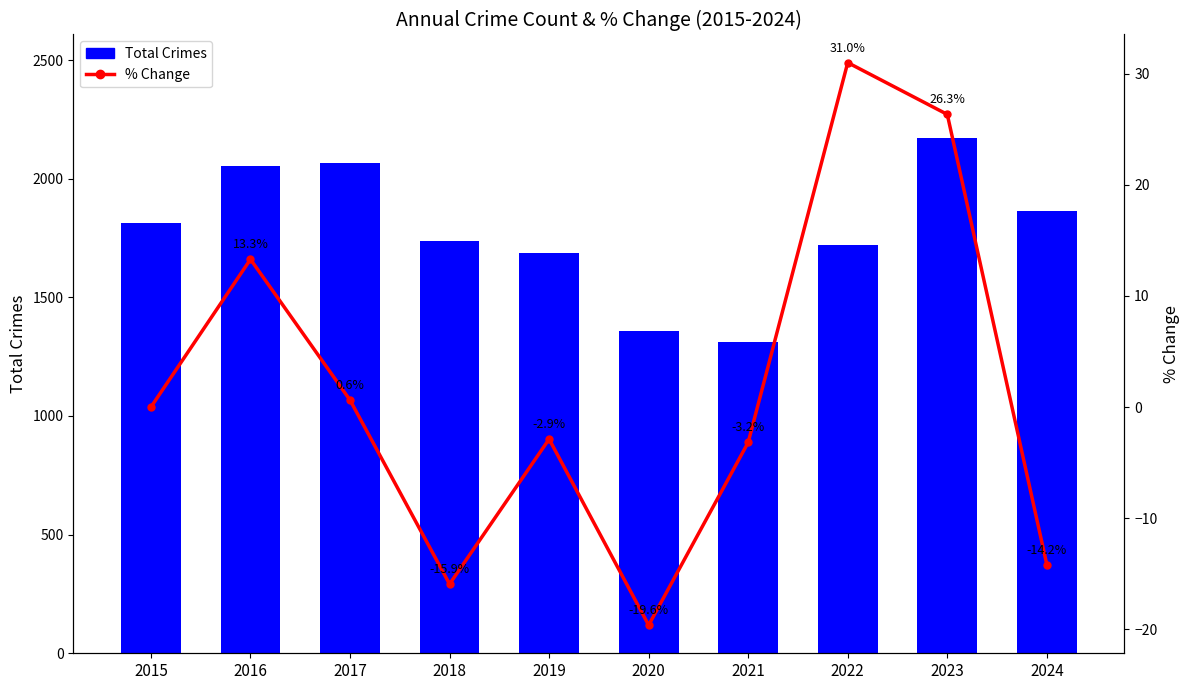

At which category is the sum across all series the highest?

2023